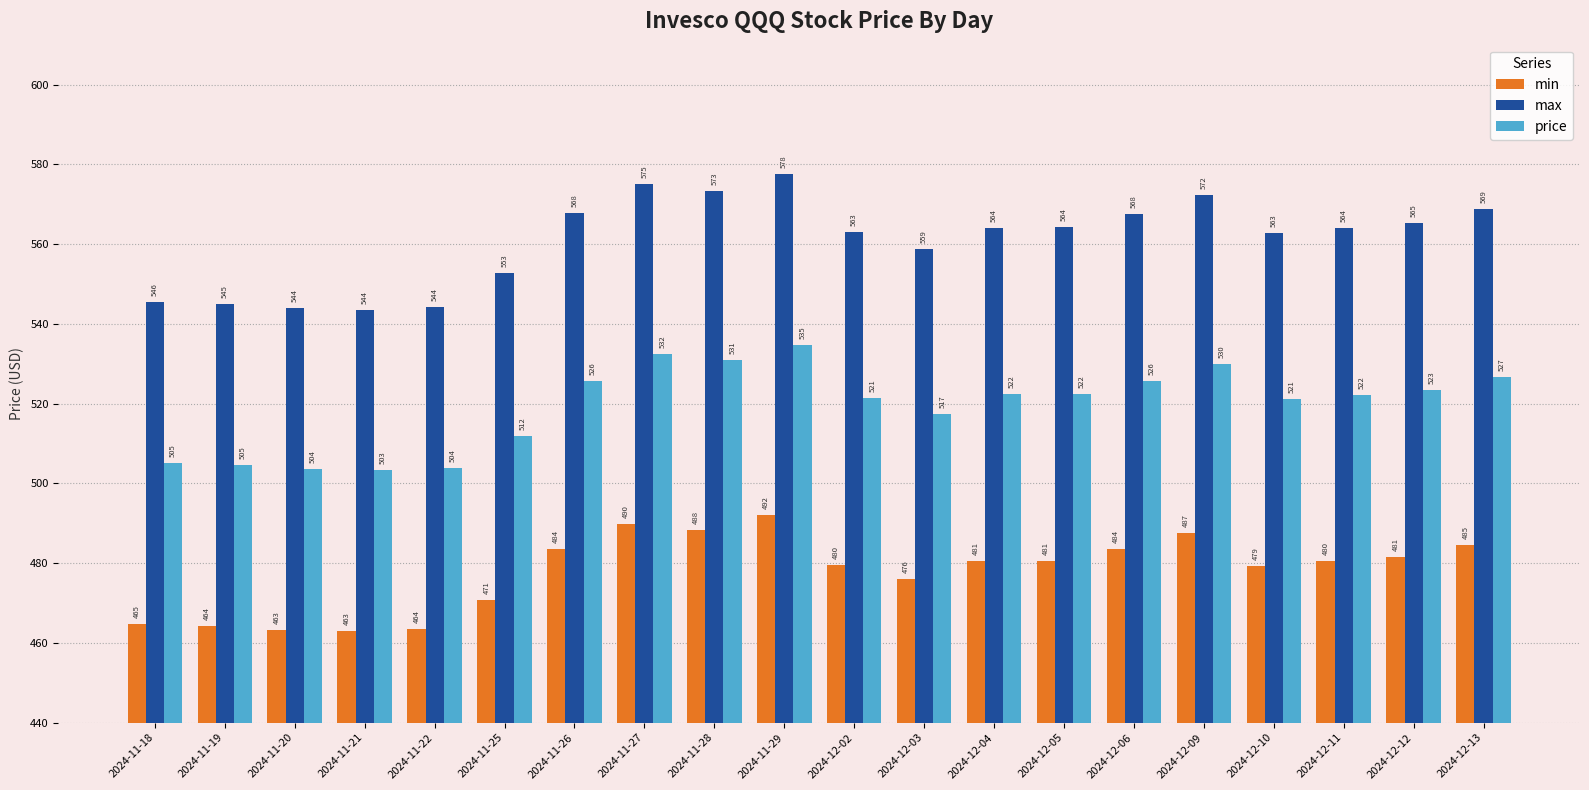

What is the sum of all min values?

9557.3